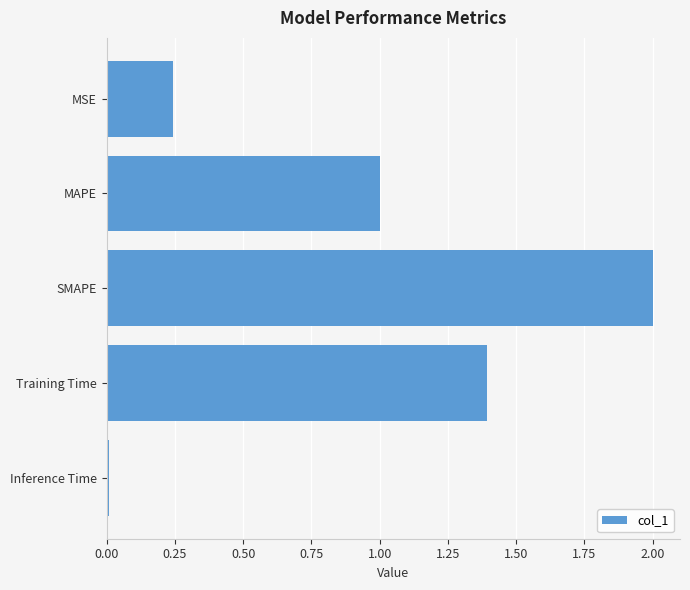

What is the change in value from MSE to MAPE?

+0.8